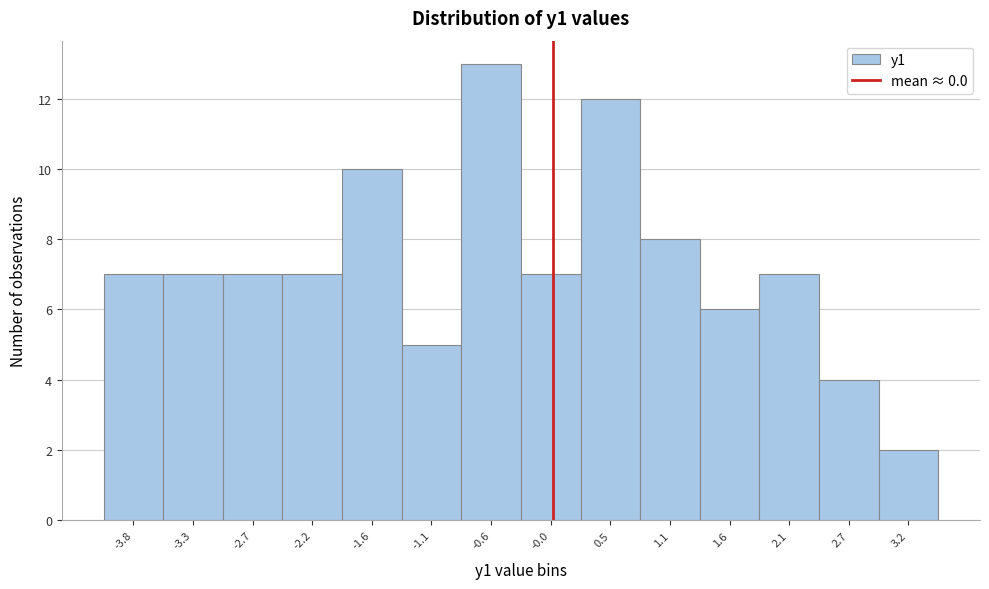

Reading left to right, transcribe this chart: for each bar, give the range it covers on the x-axis and its height. Neither the bar edges nor the heights are printed on the chart, so give them approximately, as read against the axes.

-4.1 to -3.5: 7
-3.5 to -3.0: 7
-3.0 to -2.4: 7
-2.4 to -1.9: 7
-1.9 to -1.4: 10
-1.4 to -0.8: 5
-0.8 to -0.3: 13
-0.3 to 0.3: 7
0.3 to 0.8: 12
0.8 to 1.3: 8
1.3 to 1.9: 6
1.9 to 2.4: 7
2.4 to 3.0: 4
3.0 to 3.5: 2